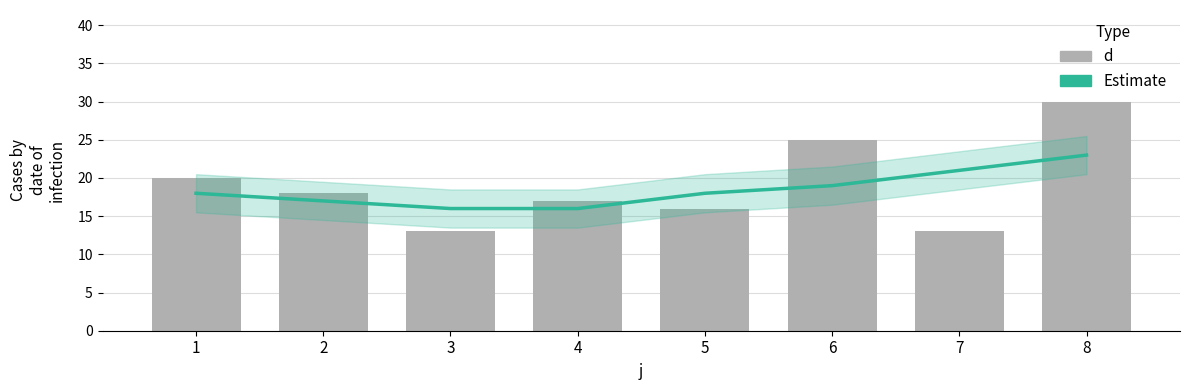

List the series in order of their overall mean, lowest first.

Estimate, d